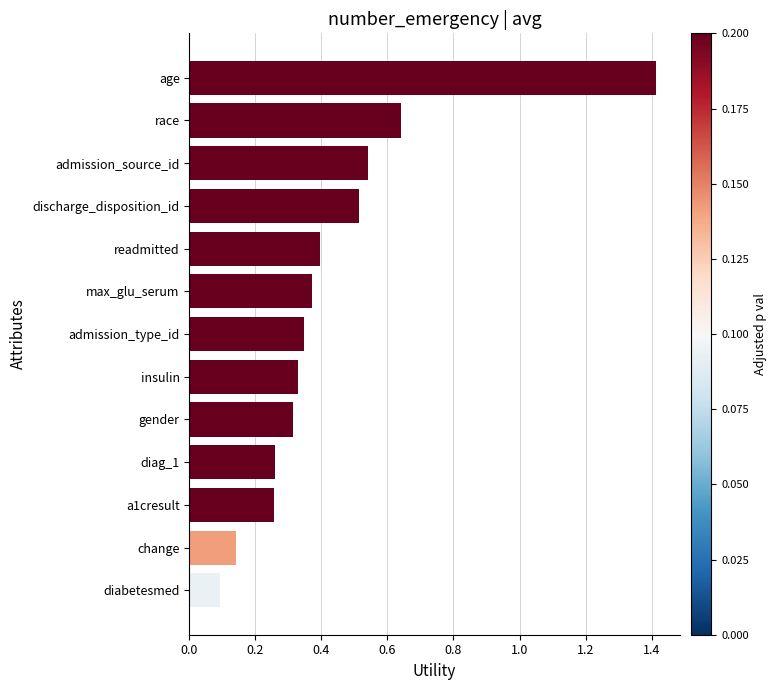

Which has a higher value, diabetesmed or gender?

gender